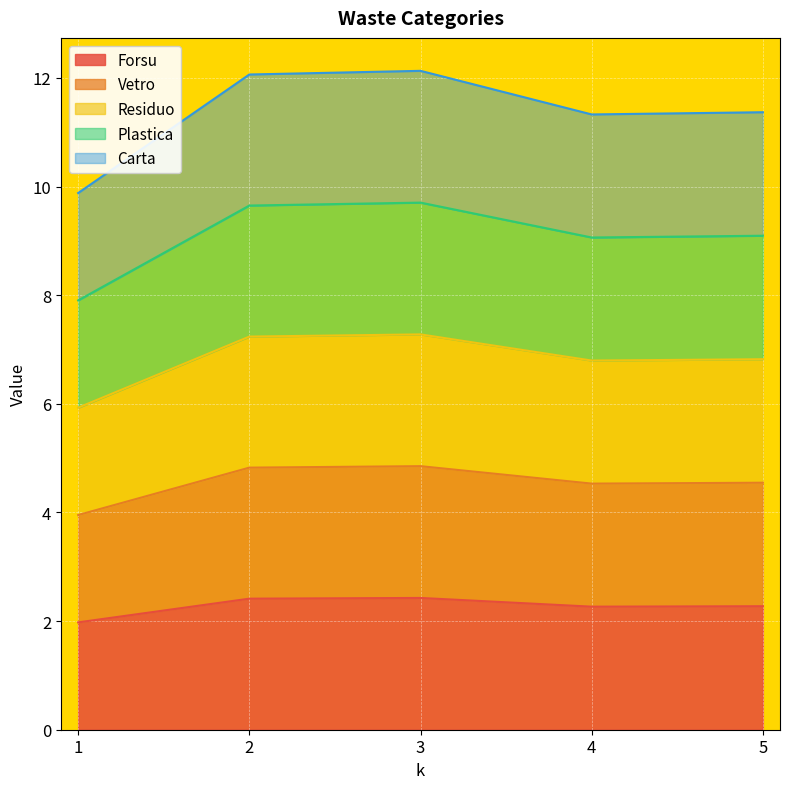

True or false: Forsu has a value of 2.0 at 1.

True